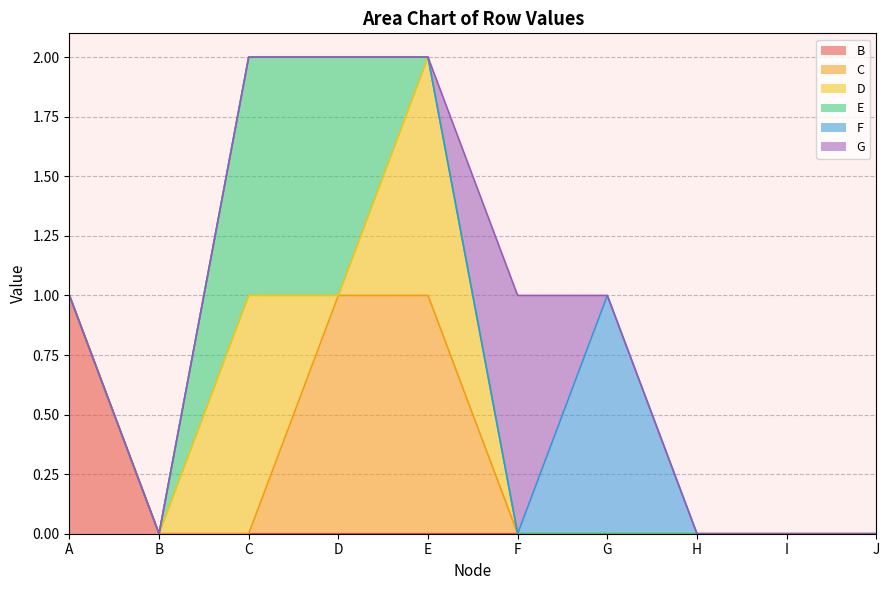

Does the chart have visible grid lines?

Yes